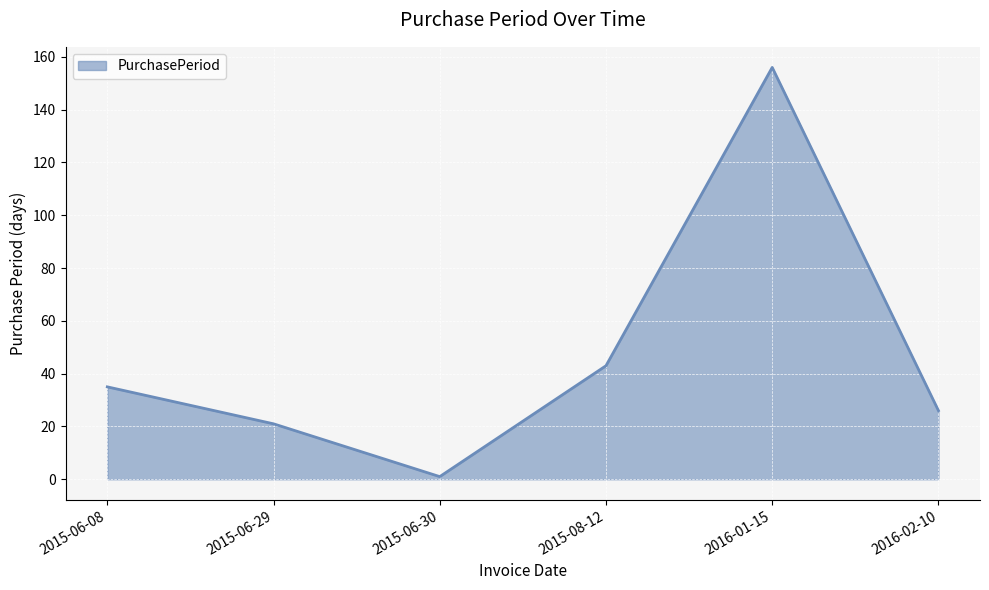

At which category does the data reach its first local peak?

2016-01-15